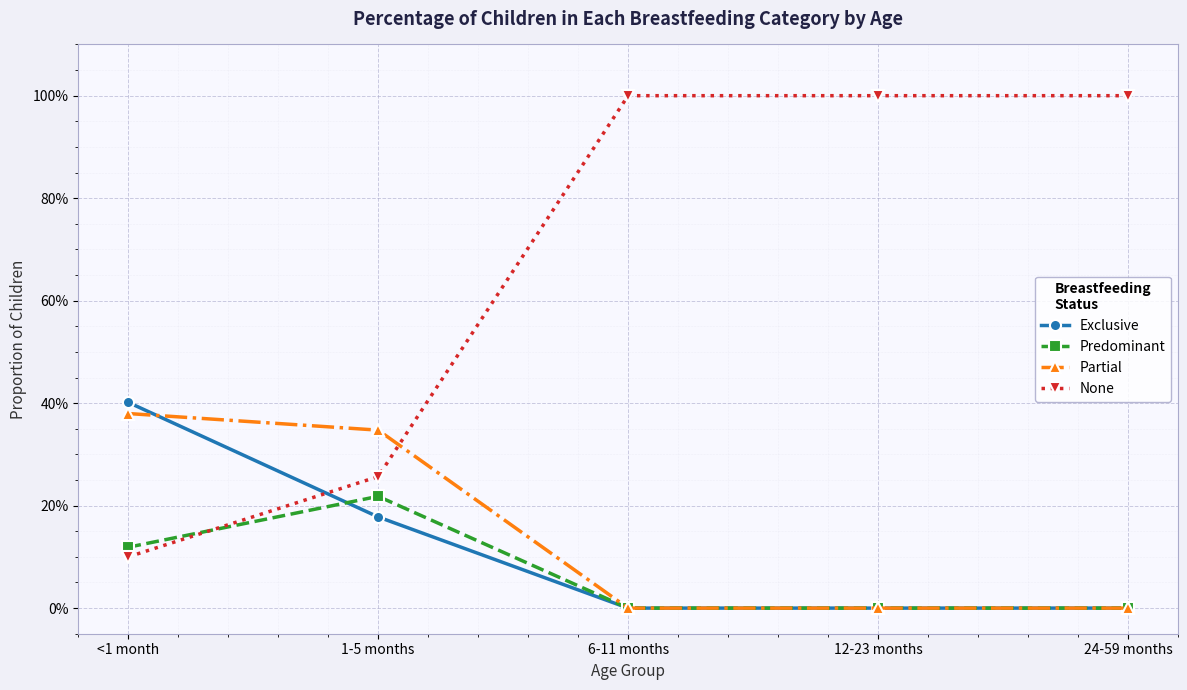

Where do Partial and None first cross each other?

1-5 months and 6-11 months